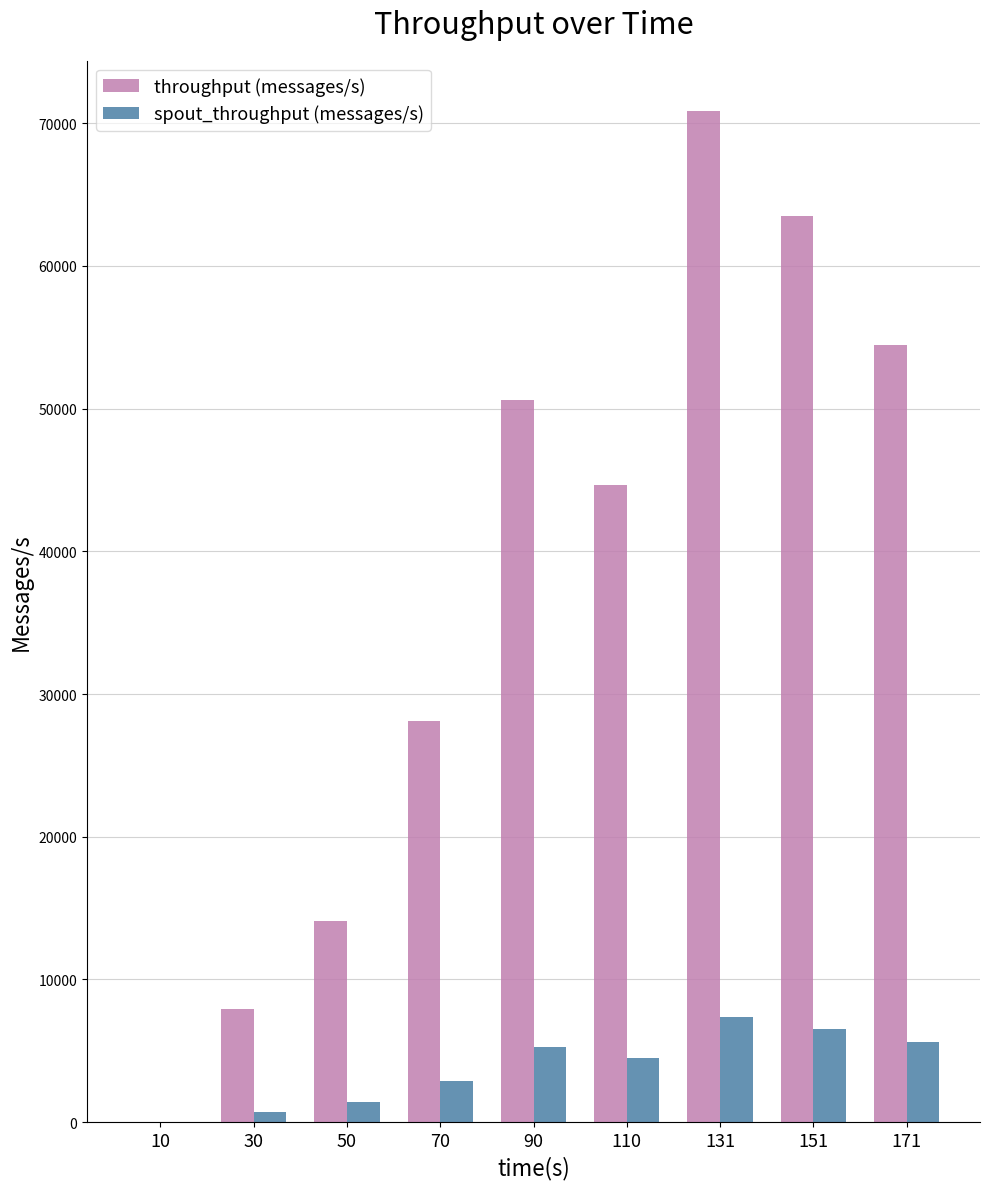

At which category is the sum across all series the highest?

131